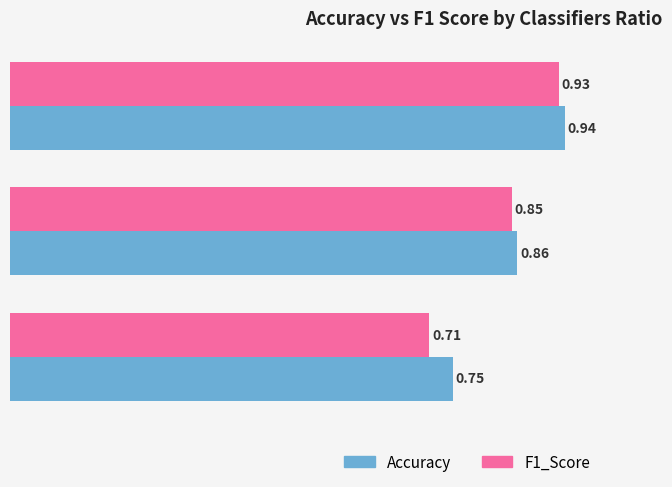

Which series has the widest spread of values?

F1_Score